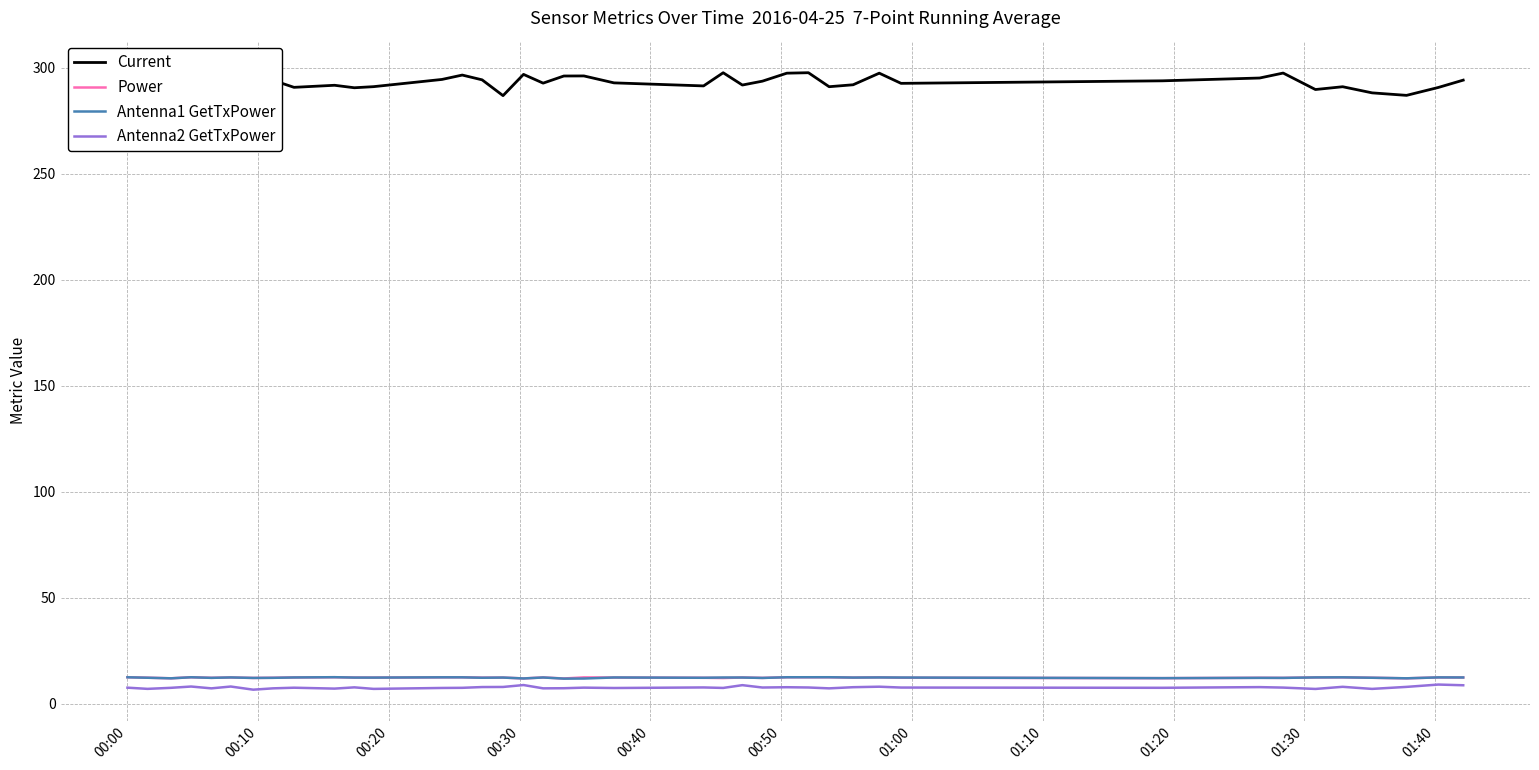

How many lines are shown in the chart?

4